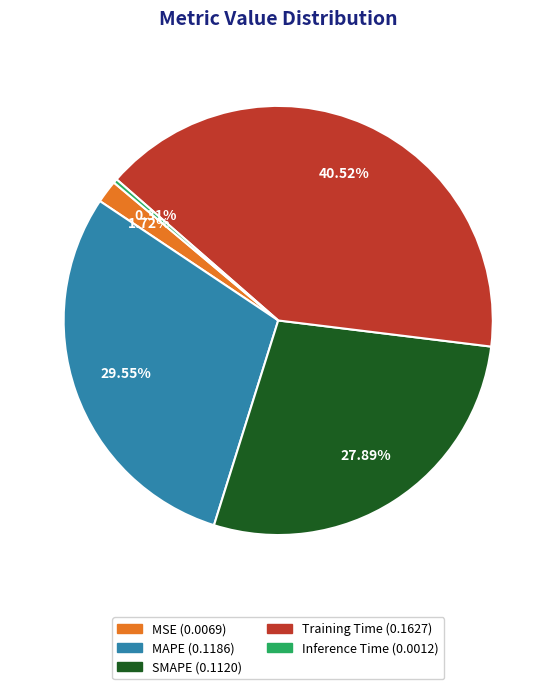

True or false: MAPE accounts for 30% of the total.

True